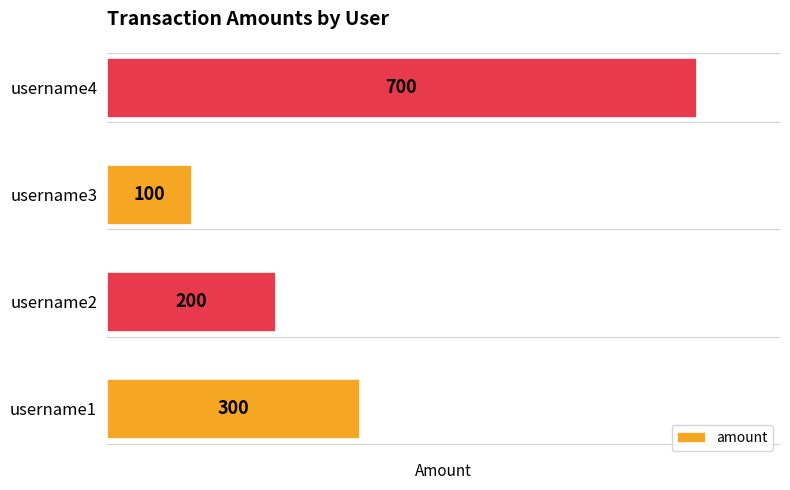

True or false: the data shows 115 at username2.

False